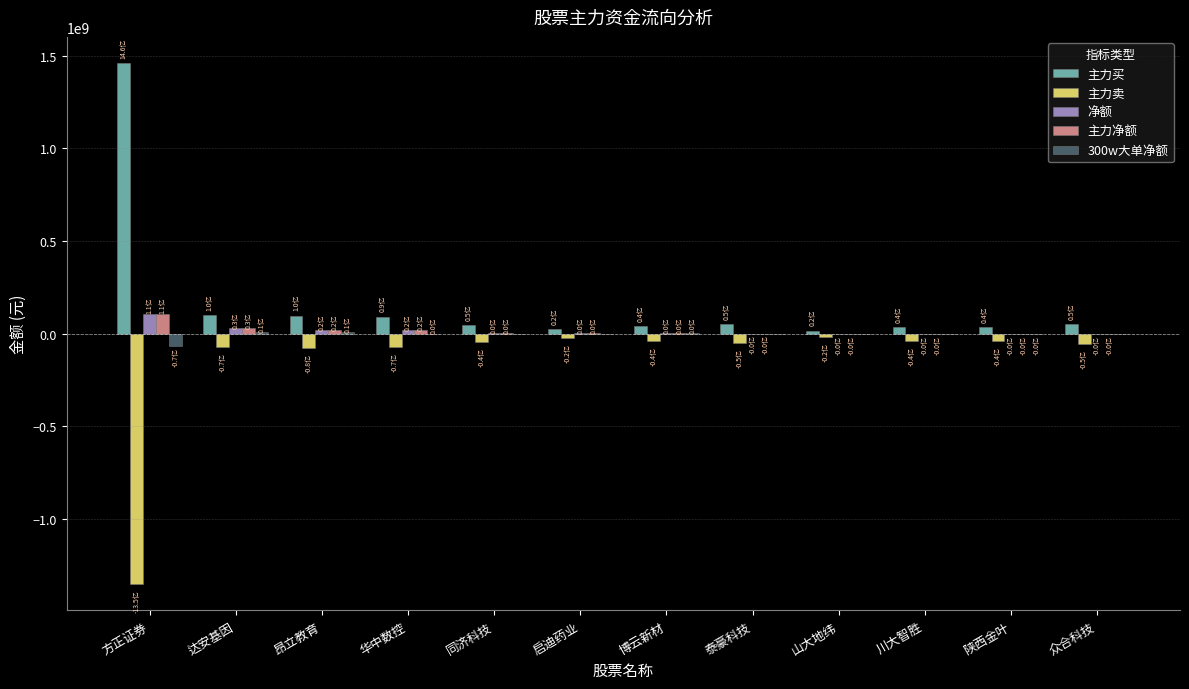

Between 方正证券 and 众合科技, which series saw the biggest shift?

主力买